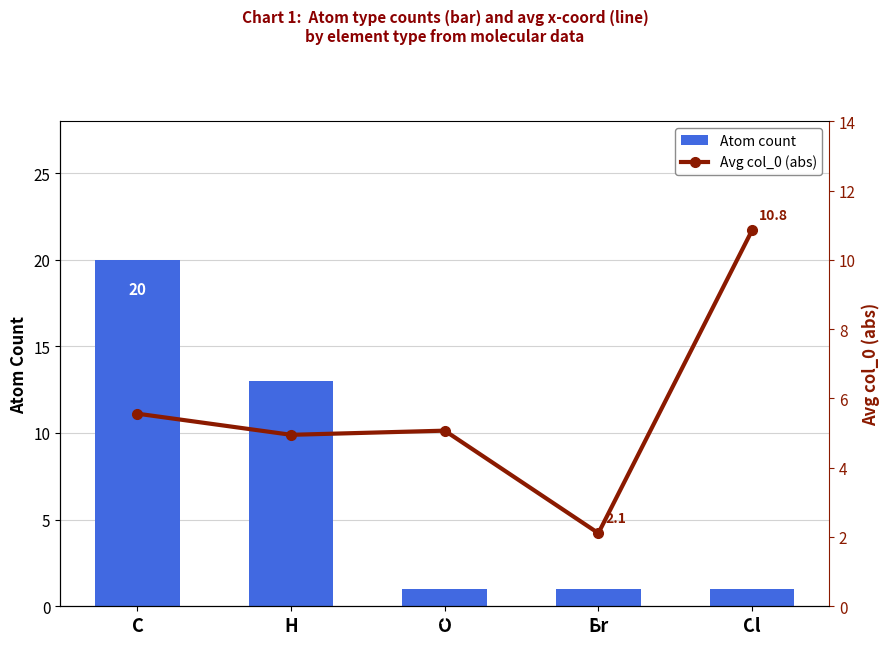

True or false: Avg col_0 (abs) has a value of 5.0 at H.

True